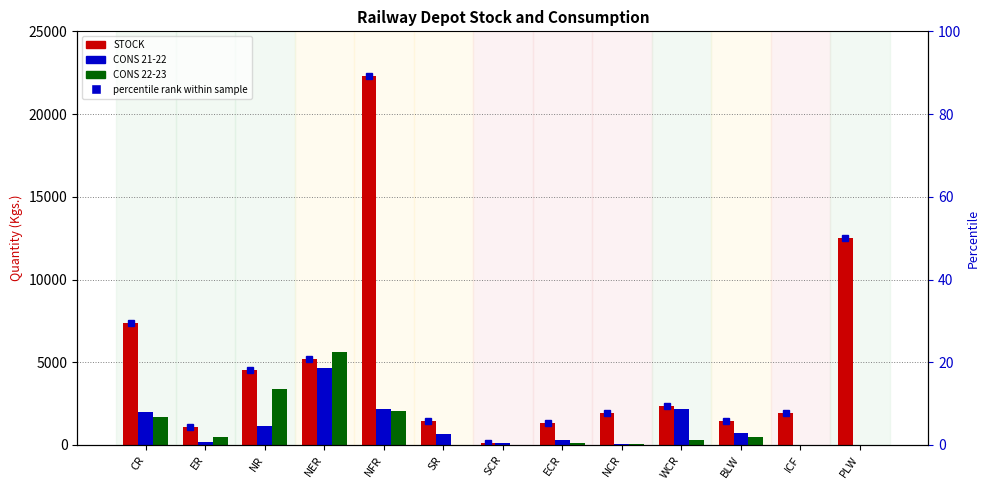

At which category is the sum across all series the highest?

NFR